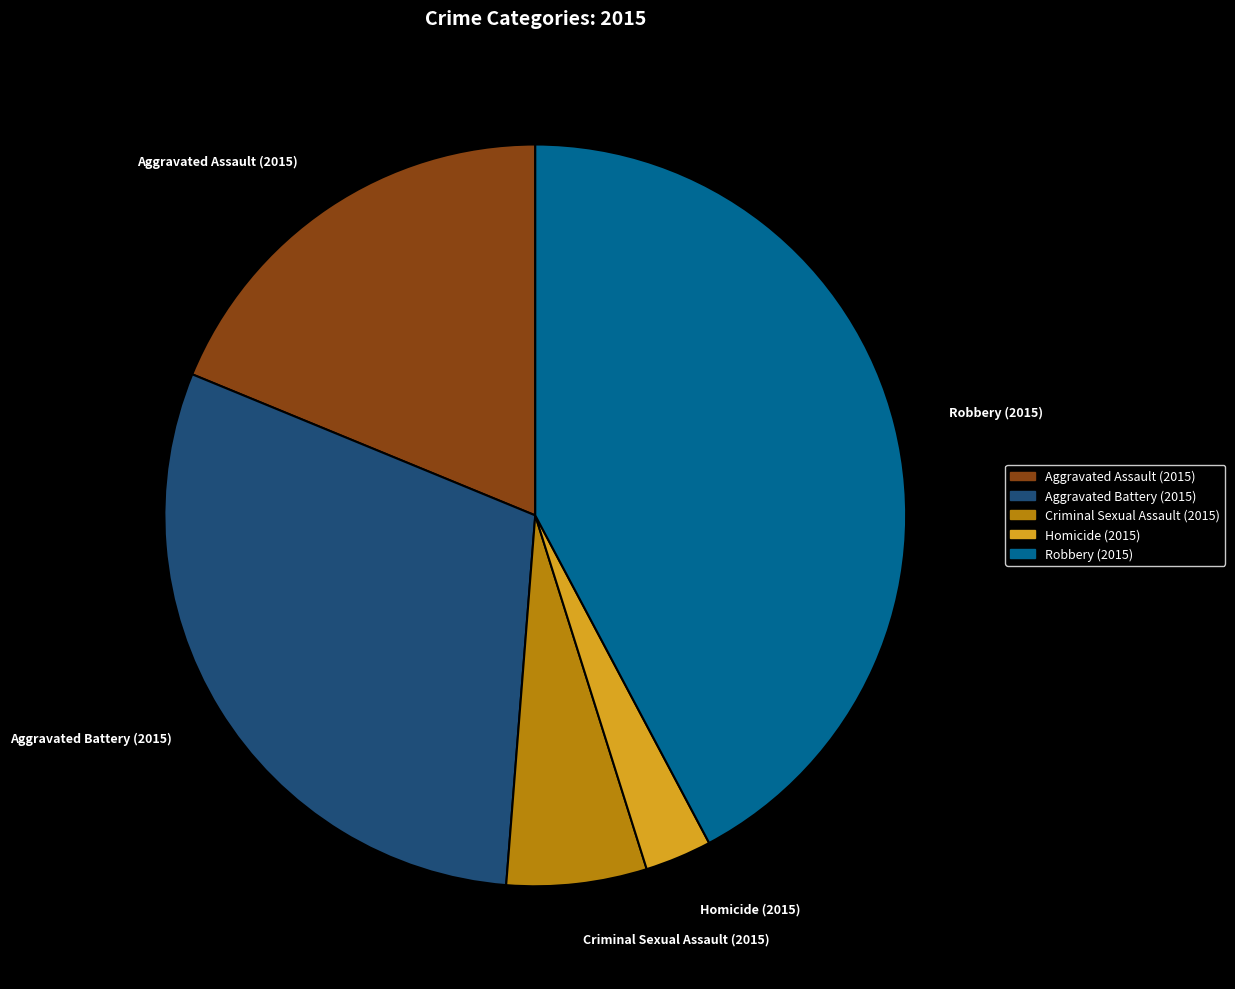

Is the sum of Robbery (2015) and Aggravated Battery (2015) greater than half?

Yes